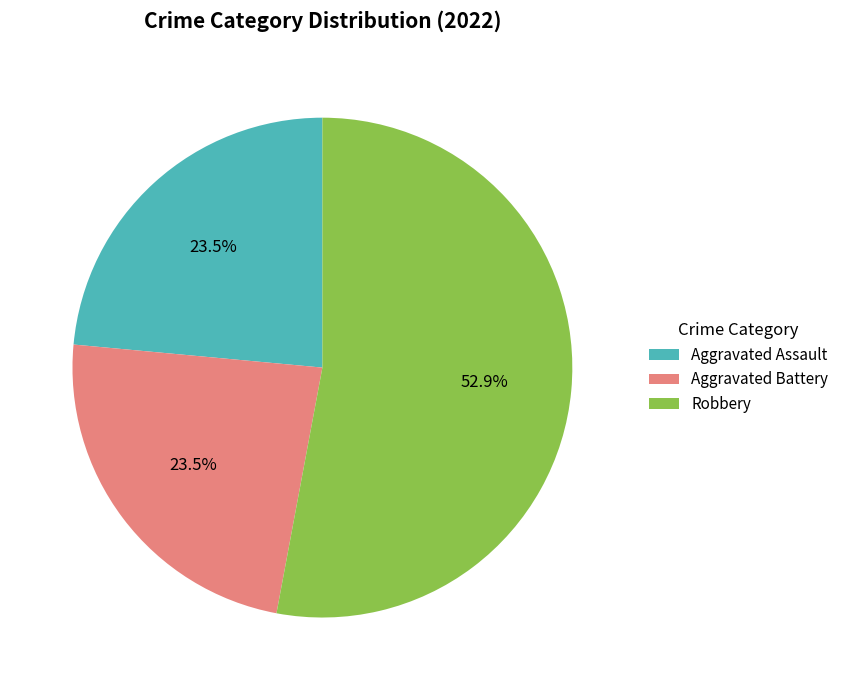

Count the number of slices in the pie.

3